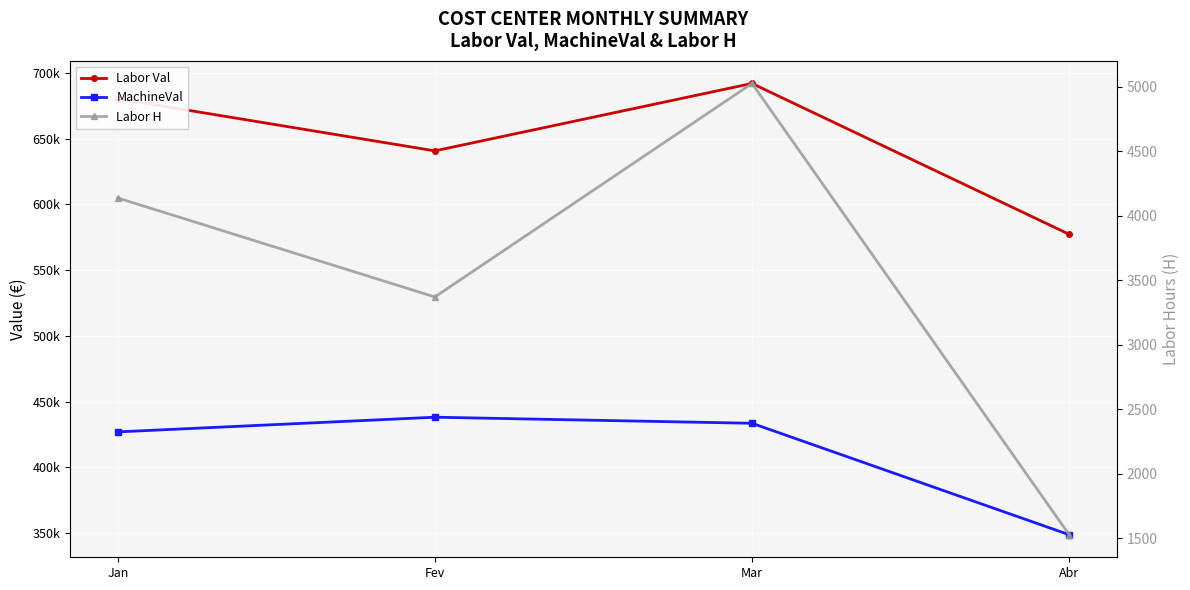

What is the difference between the Labor Val values at Mar and Fev?

51267.1